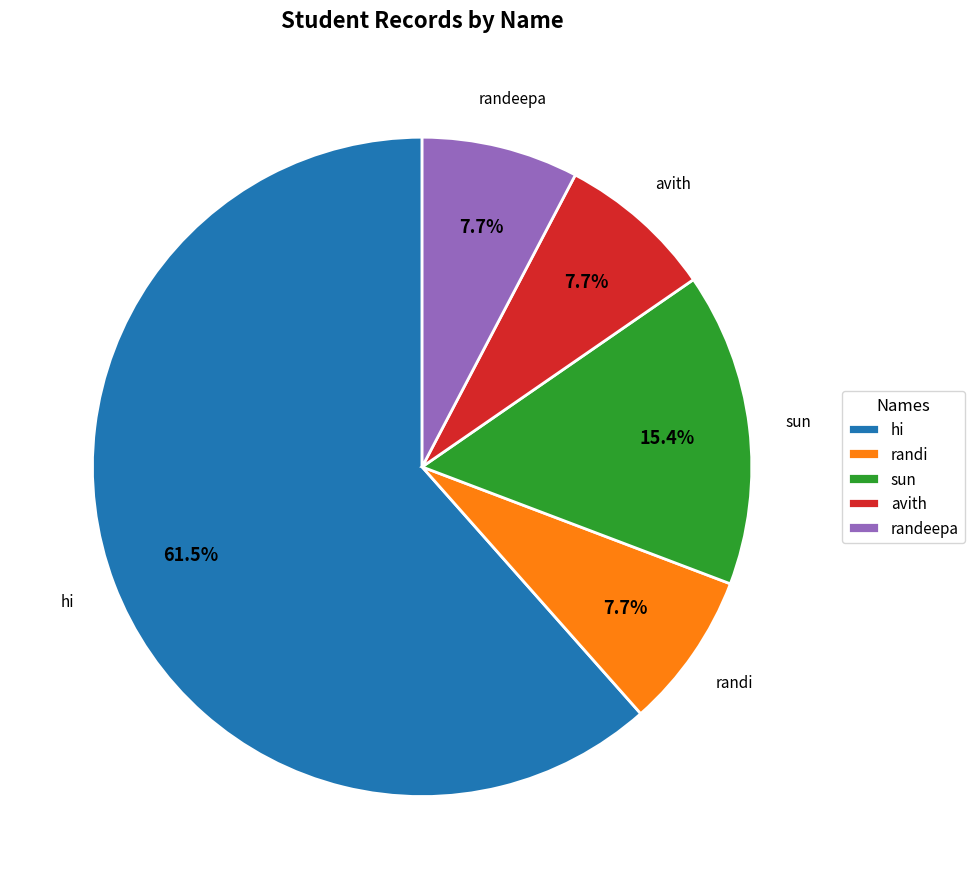

To the nearest percent, what percentage of the pie is randeepa?

8%